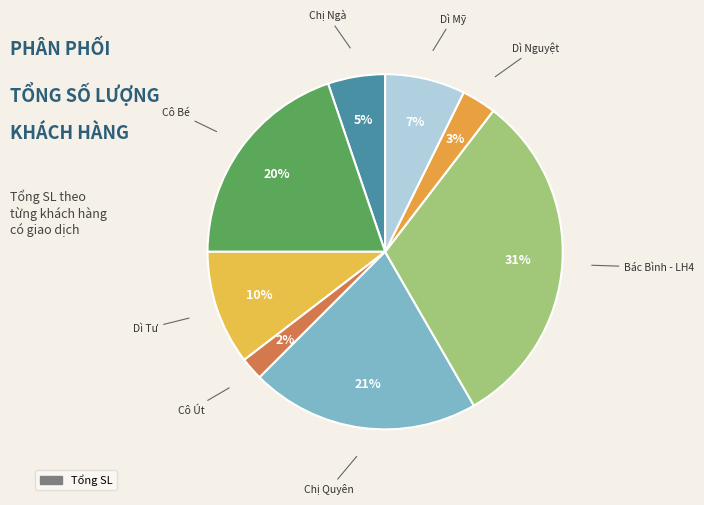

How many slices are in this pie chart?

8